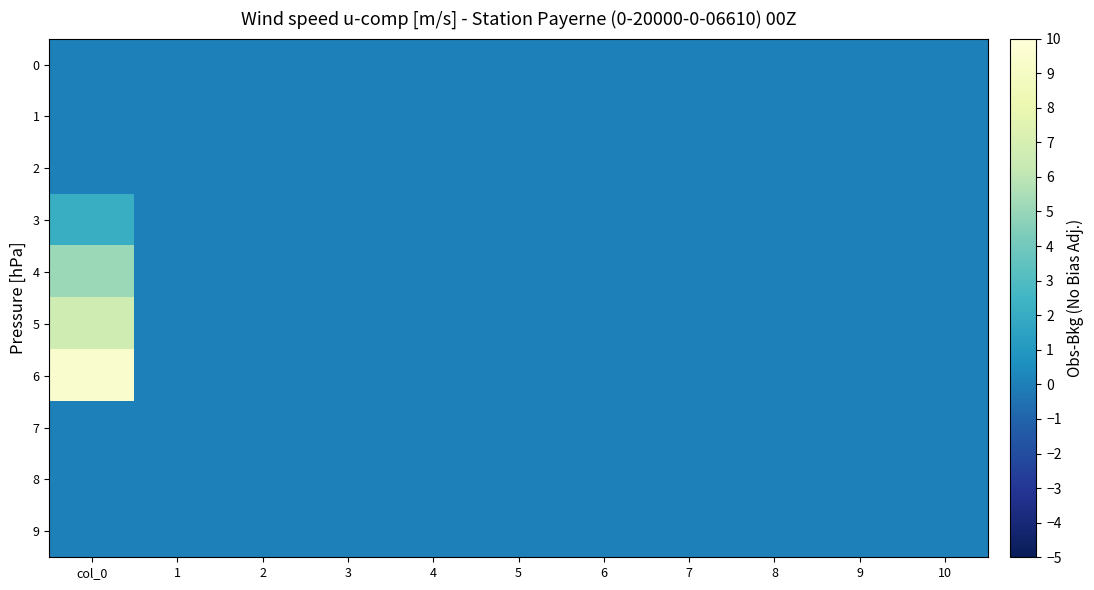

Reading left to right, transcribe all the data shown in this chart.

0: col_0=0.0	1=0.0	2=0.0	3=0.0	4=0.0	5=0.0	6=0.0	7=0.0	8=0.0	9=0.0	10=0.0
1: col_0=0.0	1=0.0	2=0.0	3=0.0	4=0.0	5=0.0	6=0.0	7=0.0	8=0.0	9=0.0	10=0.0
2: col_0=0.0	1=0.0	2=0.0	3=0.0	4=0.0	5=0.0	6=0.0	7=0.0	8=0.0	9=0.0	10=0.0
3: col_0=2.1	1=0.0	2=0.0	3=0.0	4=0.0	5=0.0	6=0.0	7=0.0	8=0.0	9=0.0	10=0.0
4: col_0=5.1	1=0.0	2=0.0	3=0.0	4=0.0	5=0.0	6=0.0	7=0.0	8=0.0	9=0.0	10=0.0
5: col_0=6.6	1=0.0	2=0.0	3=0.0	4=0.0	5=0.0	6=0.0	7=0.0	8=0.0	9=0.0	10=0.0
6: col_0=9.4	1=0.0	2=0.0	3=0.0	4=0.0	5=0.0	6=0.0	7=0.0	8=0.0	9=0.0	10=0.0
7: col_0=0.0	1=0.0	2=0.0	3=0.0	4=0.0	5=0.0	6=0.0	7=0.0	8=0.0	9=0.0	10=0.0
8: col_0=0.0	1=0.0	2=0.0	3=0.0	4=0.0	5=0.0	6=0.0	7=0.0	8=0.0	9=0.0	10=0.0
9: col_0=0.0	1=0.0	2=0.0	3=0.0	4=0.0	5=0.0	6=0.0	7=0.0	8=0.0	9=0.0	10=0.0